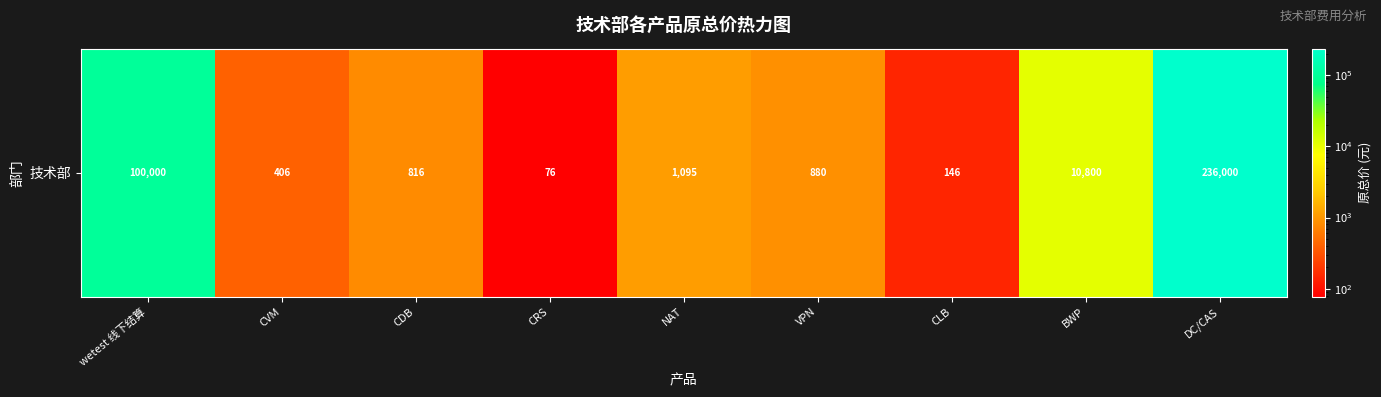

Reading left to right, extract all data points from this chart.

wetest 线下结算=100000.0	CVM=405.7	CDB=816.0	CRS=76.0	NAT=1095.0	VPN=880.0	CLB=146.0	BWP=10800.0	DC/CAS=236000.0